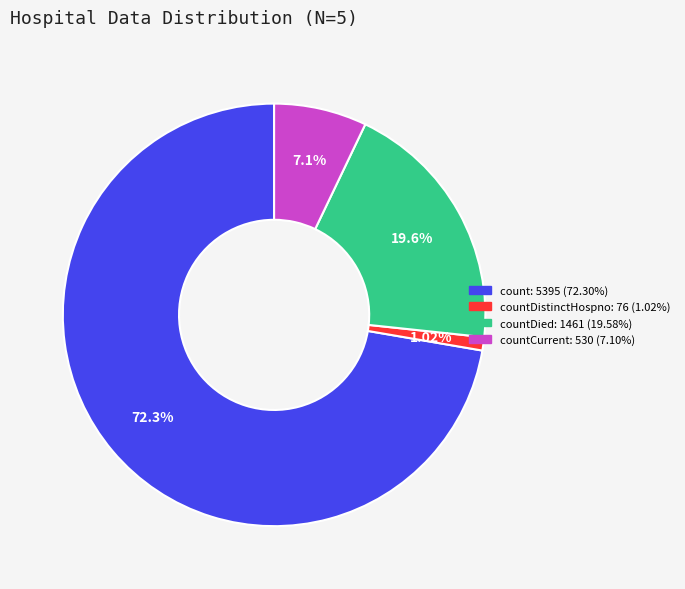

Does any single category account for the majority?

Yes